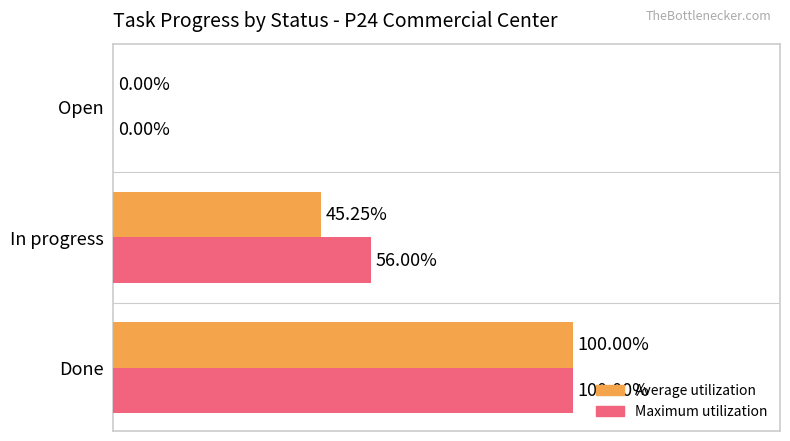

Which series has the largest total across all categories?

Maximum utilization